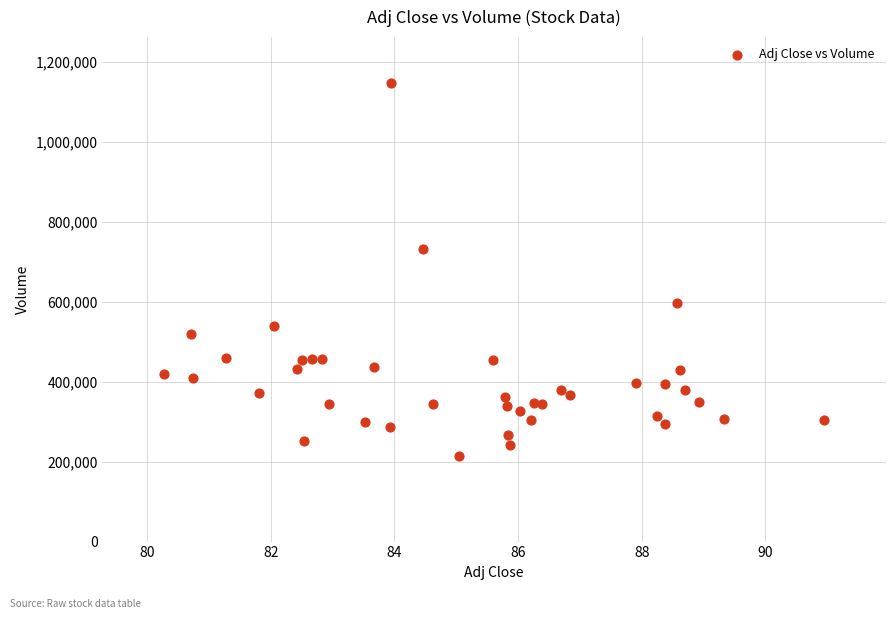

What is the range of Y values (max minus min)?

932500